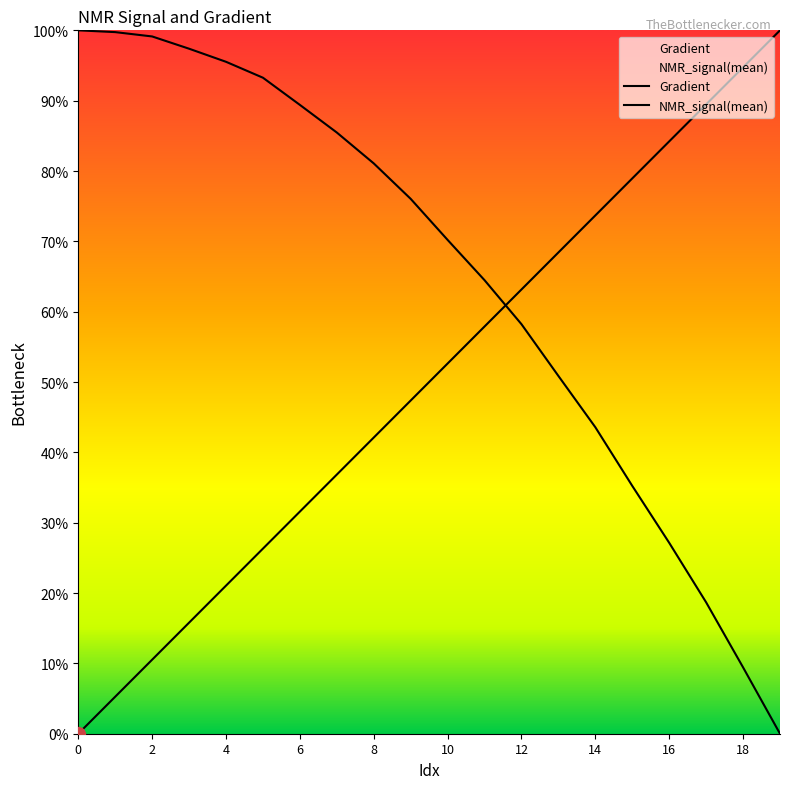

Is the value of Gradient at 13 greater than the value of NMR_signal(mean) at 19?

Yes